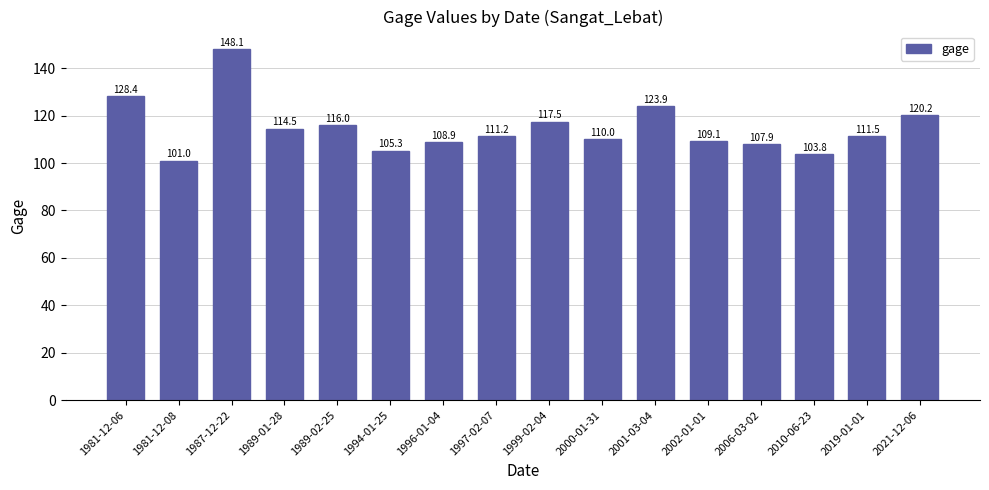

Rank the categories by value from lowest to highest.

1981-12-08, 2010-06-23, 1994-01-25, 2006-03-02, 1996-01-04, 2002-01-01, 2000-01-31, 1997-02-07, 2019-01-01, 1989-01-28, 1989-02-25, 1999-02-04, 2021-12-06, 2001-03-04, 1981-12-06, 1987-12-22